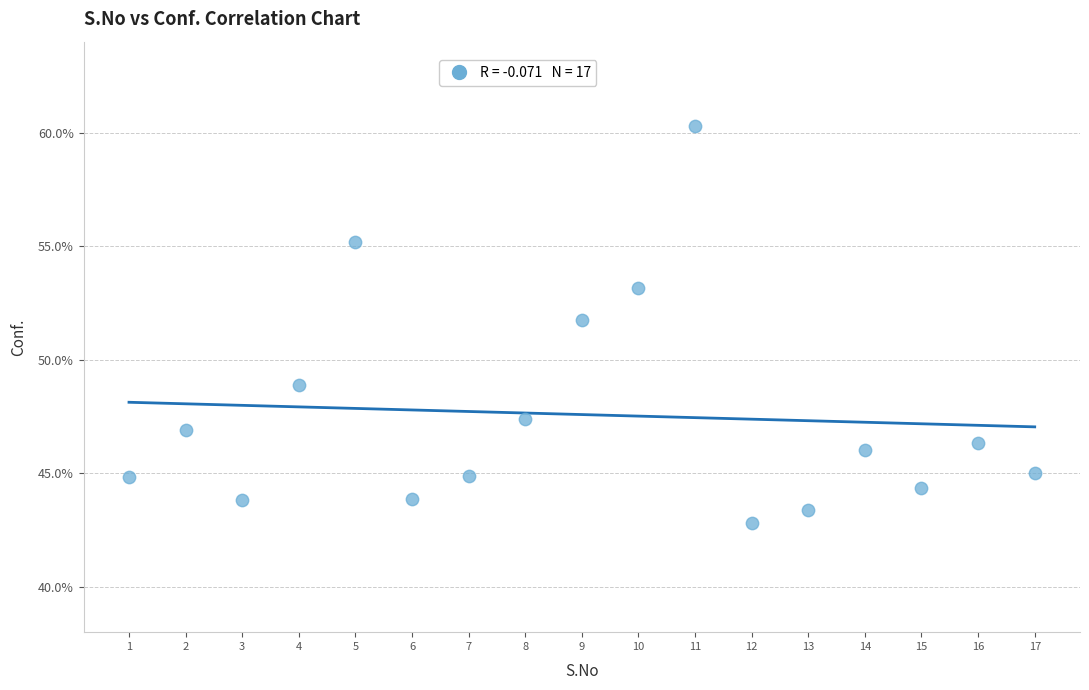

What Y value in the scatter plot is closest to 51?

51.7